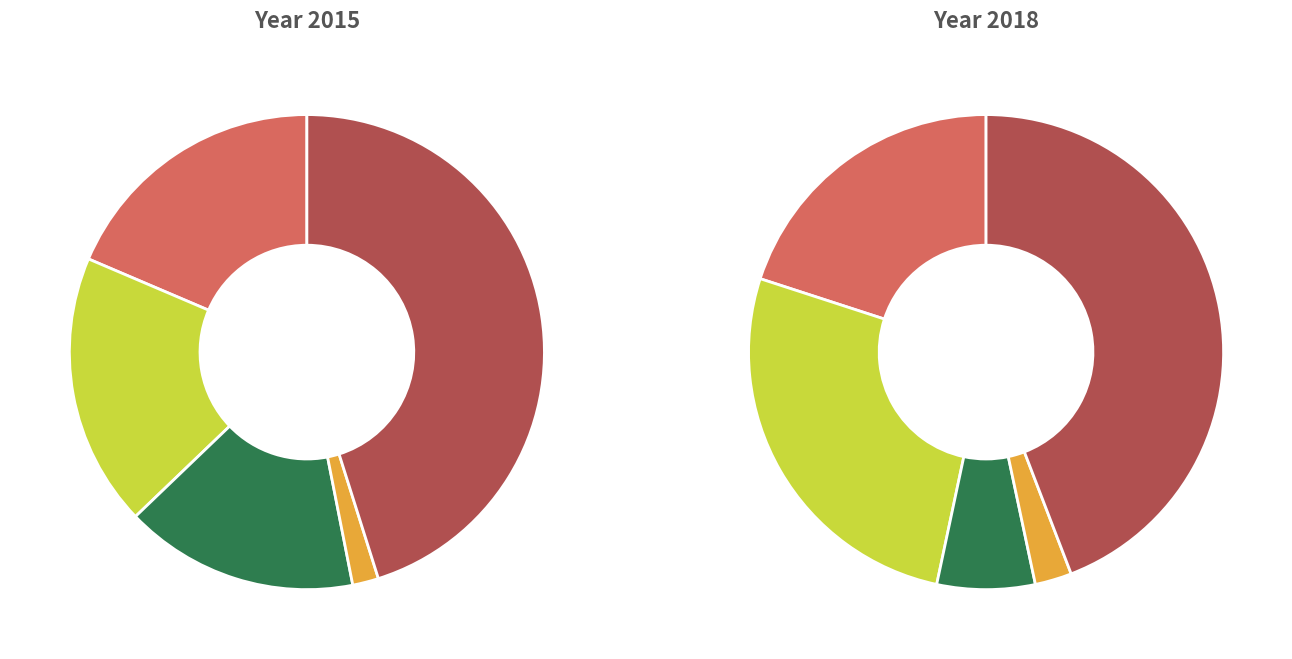

Combined, what portion of the pie is Robbery and Aggravated Battery?

63.7%